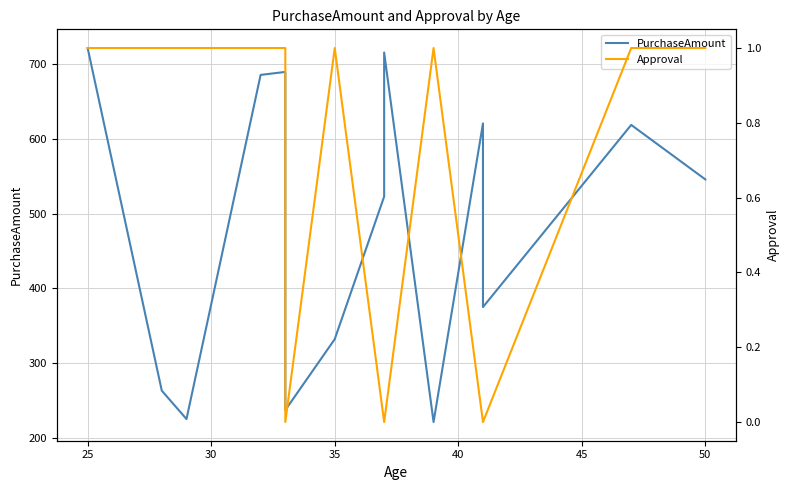

True or false: PurchaseAmount and Approval intersect in this chart.

False